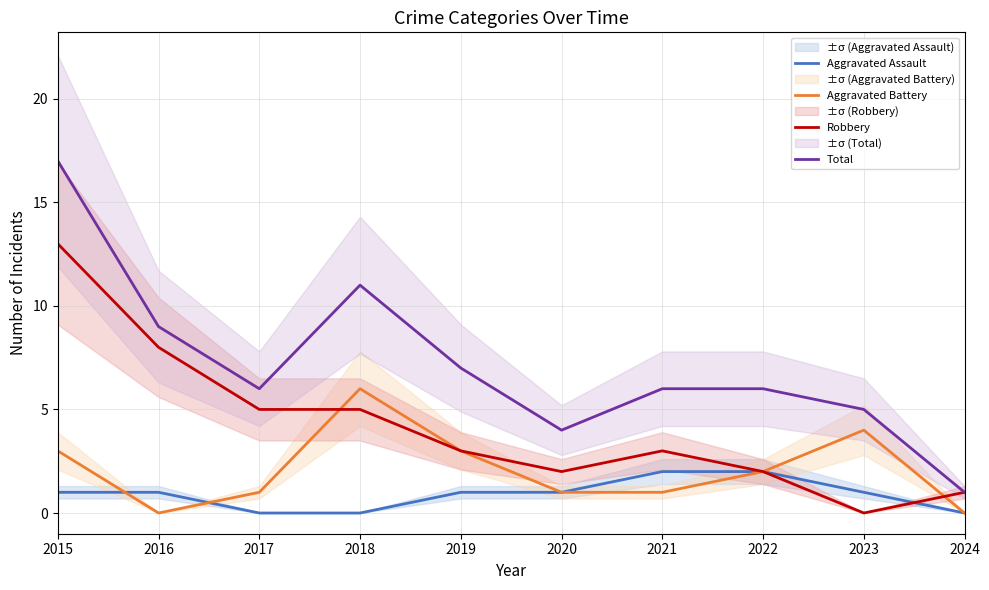

Between 2024 and 2017, which is larger?

2024